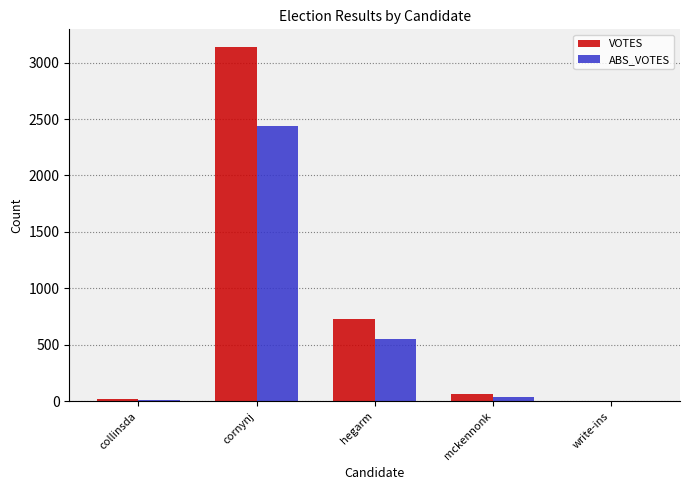

What is the average value of the ABS_VOTES series?

607